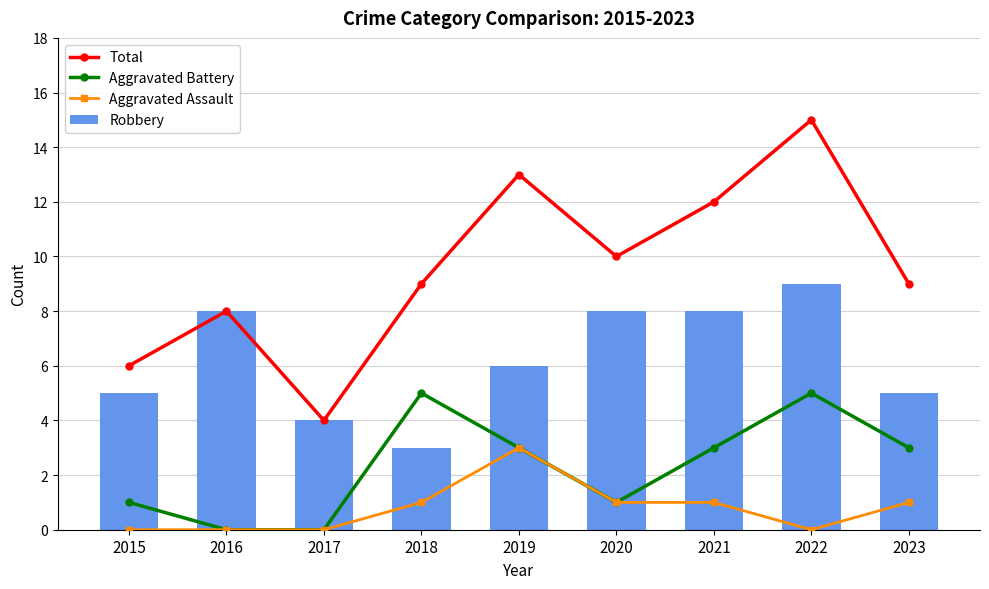

Count the number of data series in this chart.

4